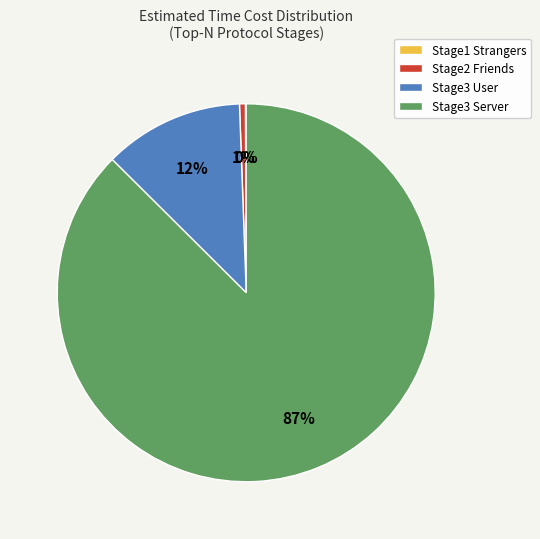

Which category has the biggest portion of the pie?

Stage3 Server